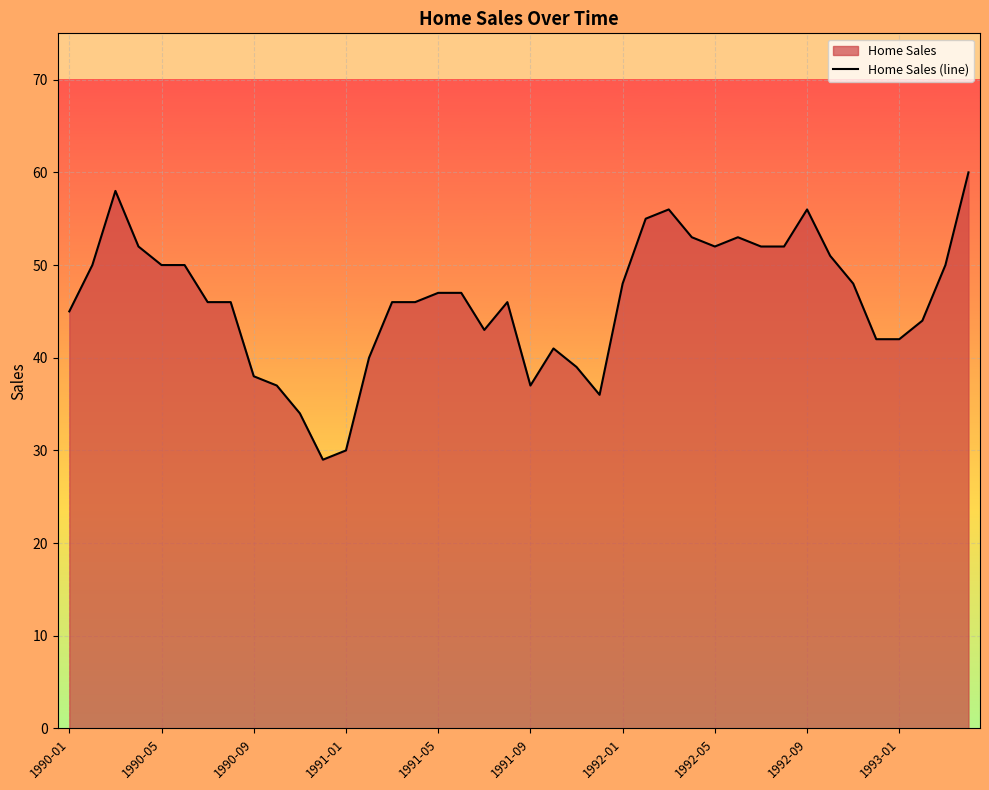

What is the difference between the maximum and minimum values?

31